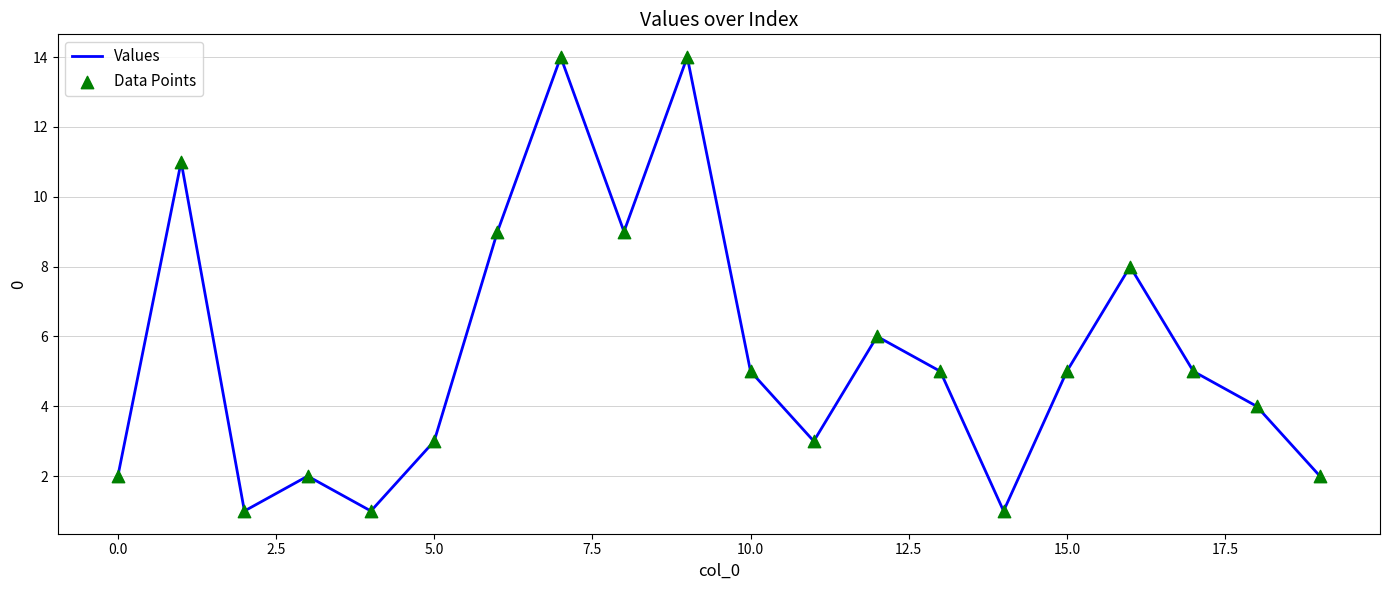

What is the greatest value displayed?

14